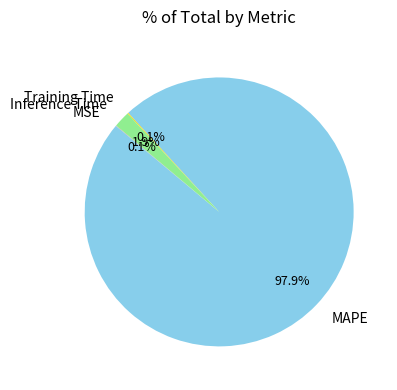

Is there a majority slice in this chart?

Yes